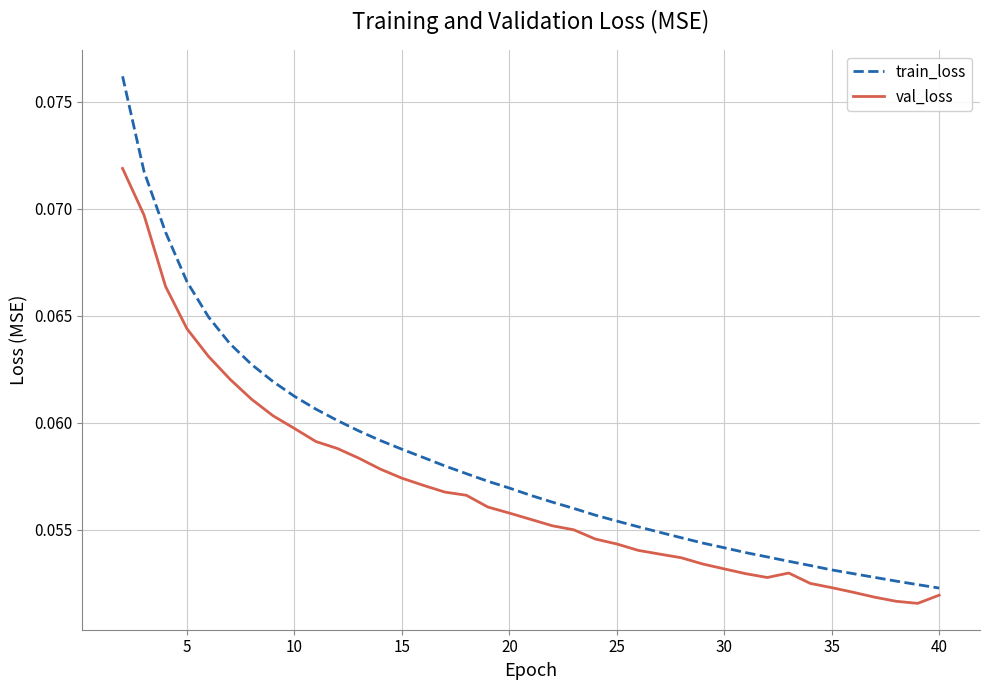

Which series has the largest total across all categories?

train_loss